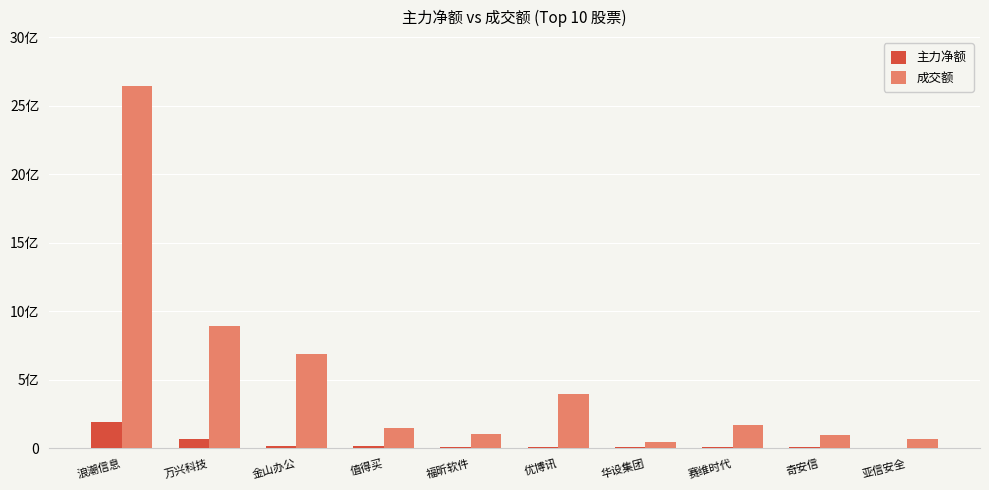

What is the value of the 成交额 bar at the 4th from the left?

146191717